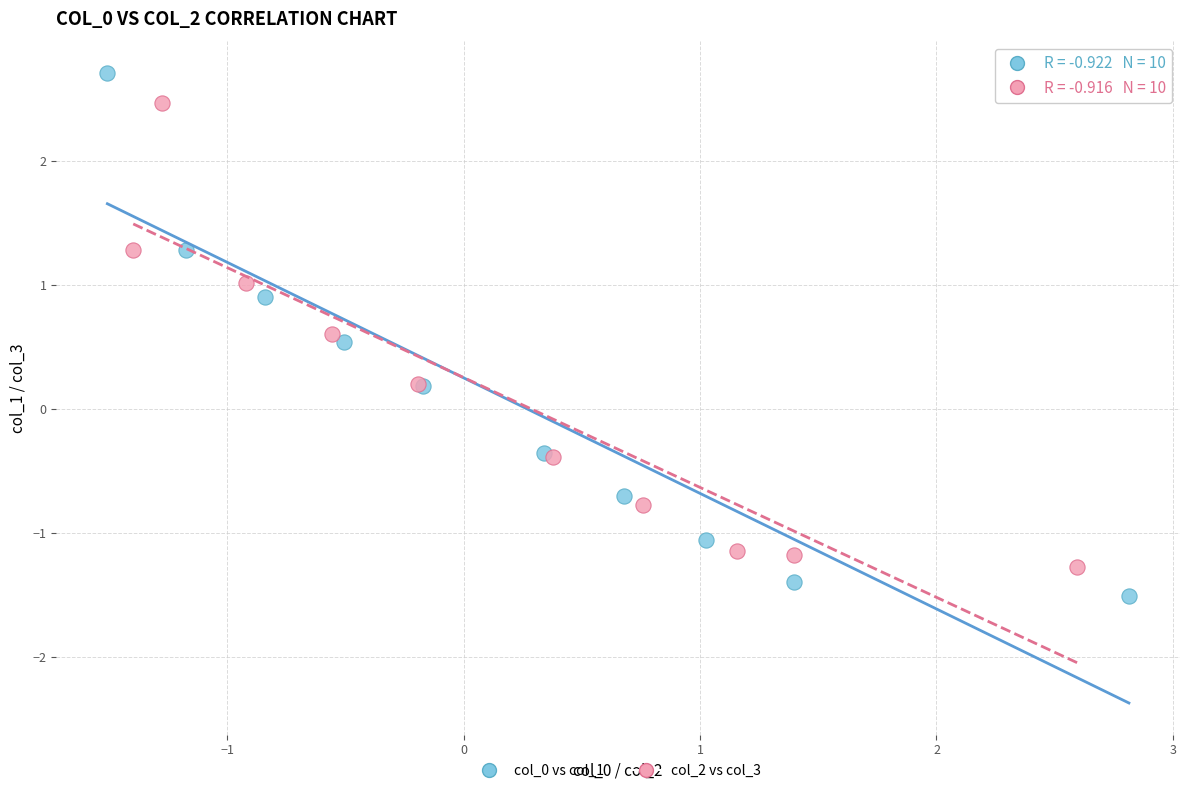

What are all the series names shown in the legend?

col_0 vs col_1, col_2 vs col_3